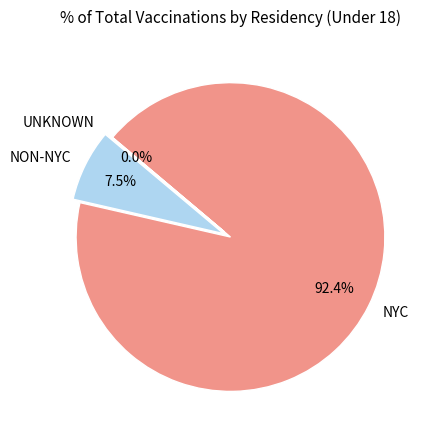

Is there any slice that represents more than half of the pie?

Yes